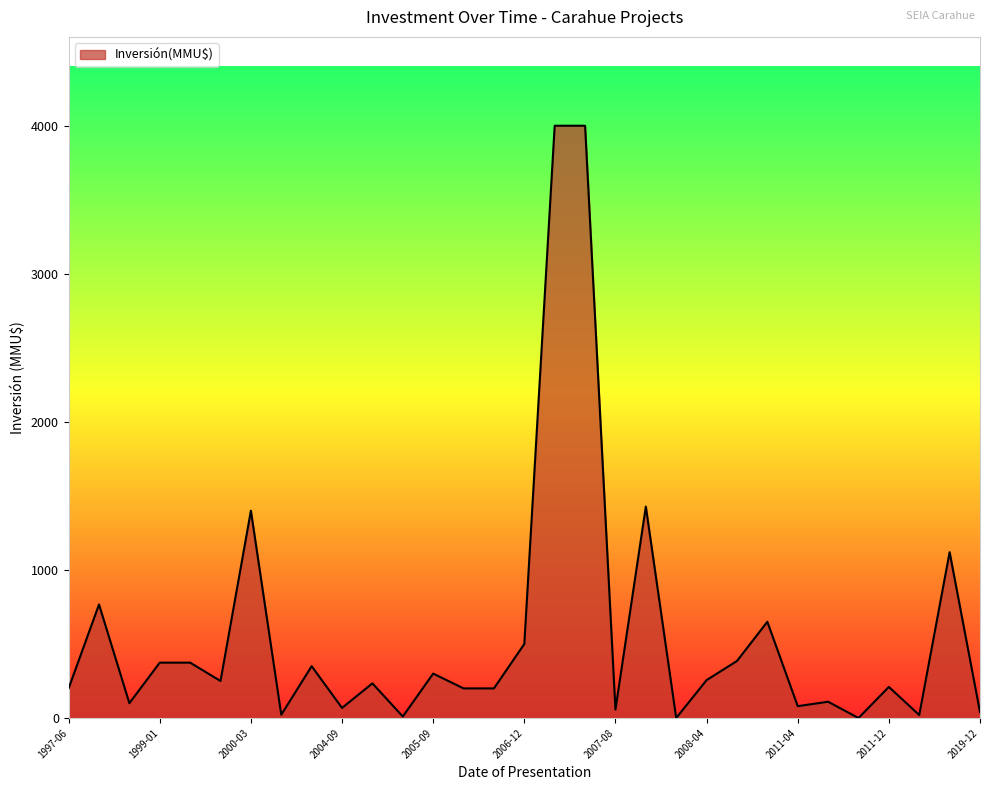

What is the value of the 28th point from the left?

210